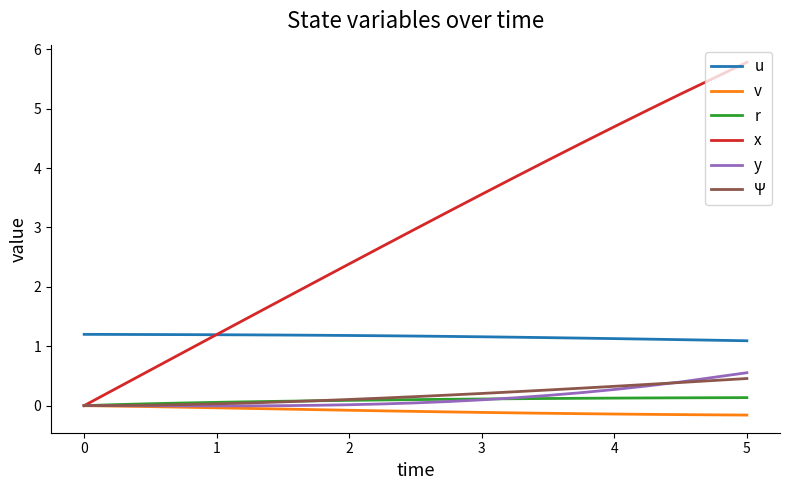

True or false: u and Ψ intersect in this chart.

False